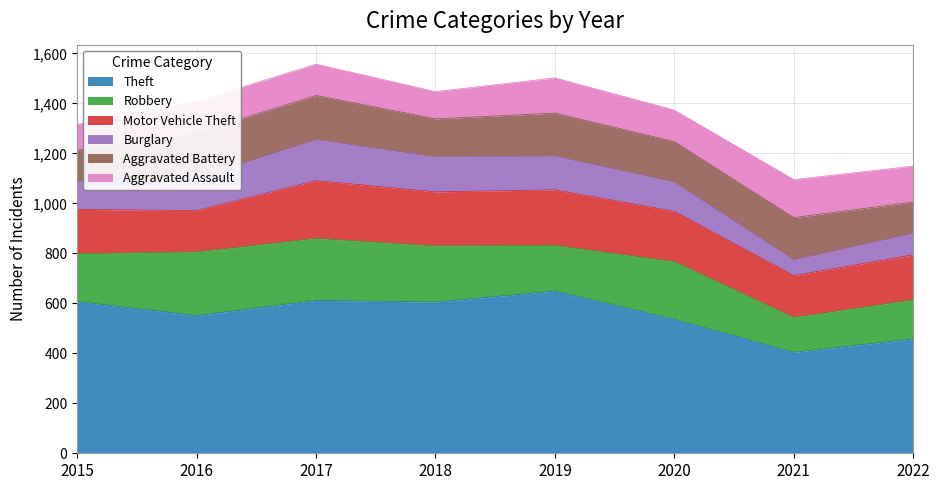

True or false: Motor Vehicle Theft has a value of 50 at 2016.

False